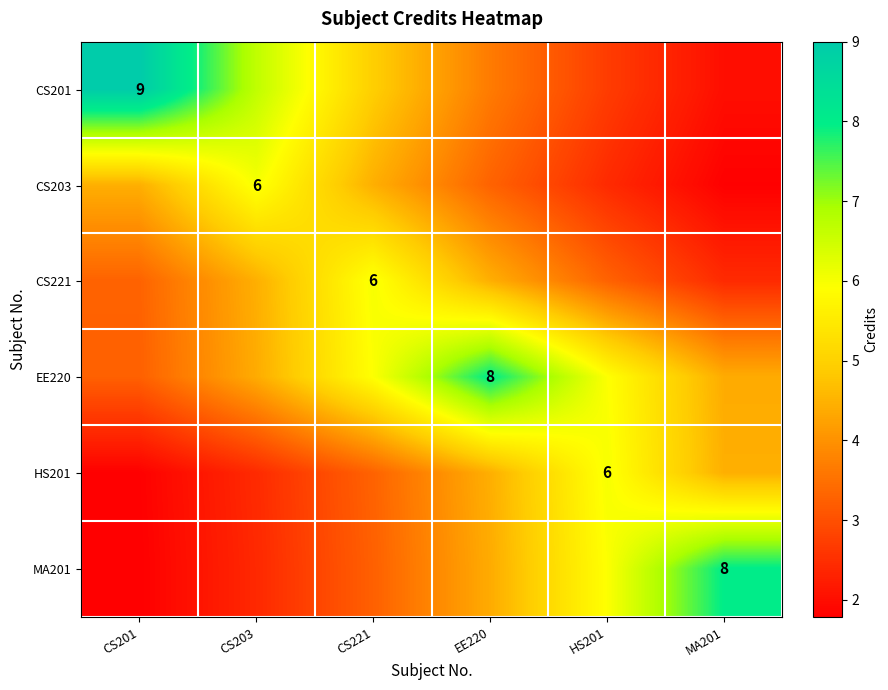

Read the CS221 value at HS201.

3.3